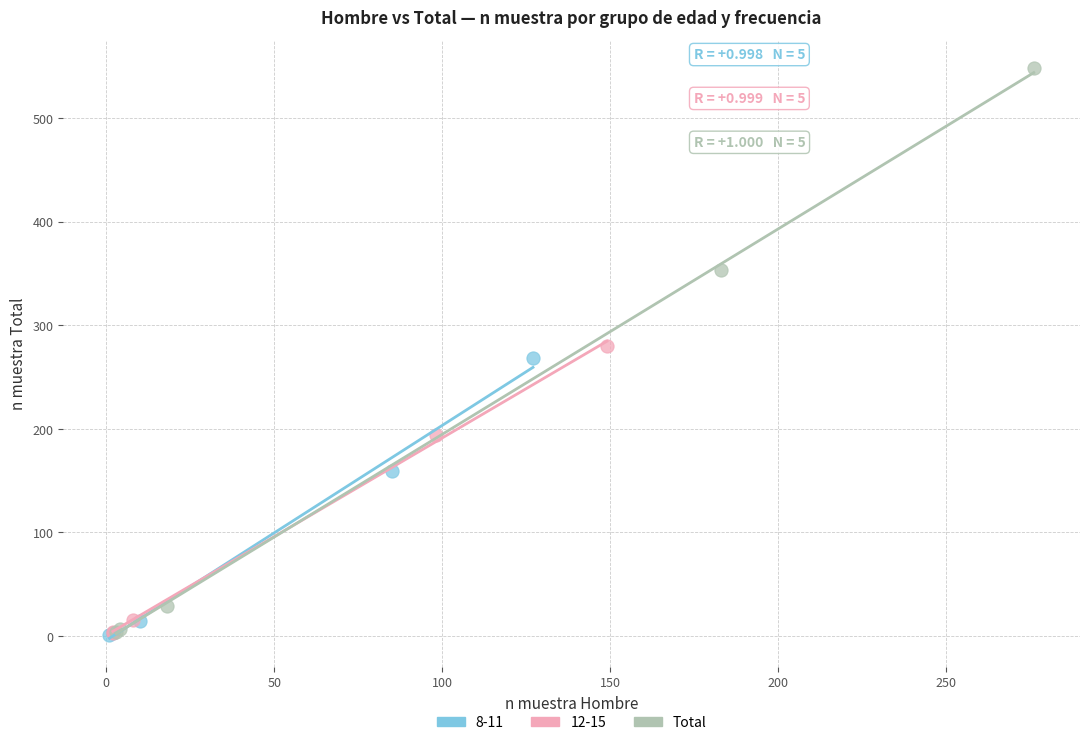

Which series reaches the maximum Y coordinate?

Total